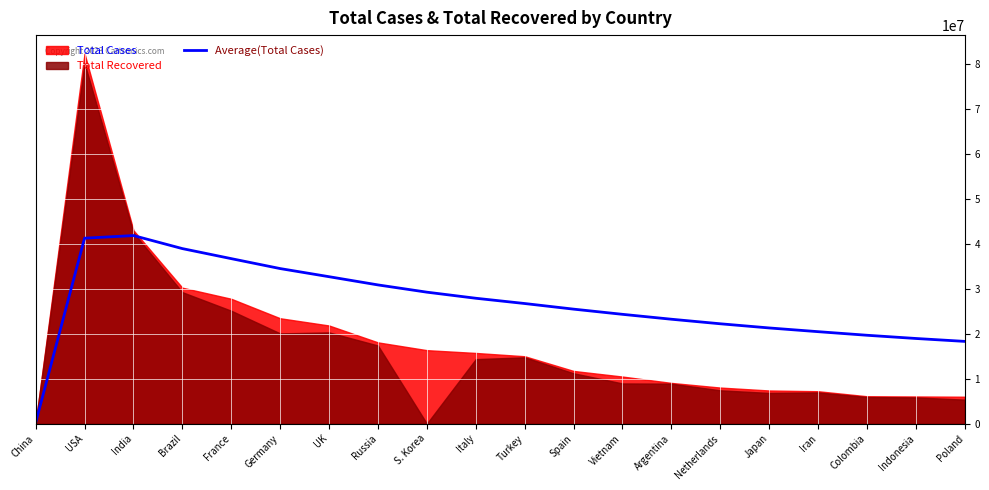

Is it true that Average(Total Cases) equals 8908235.4 at Germany?

False